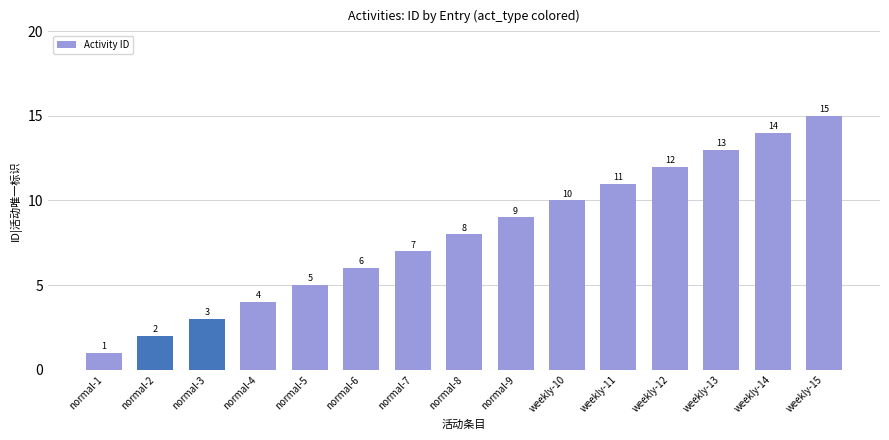

What is the value of the 11th bar from the left?

11